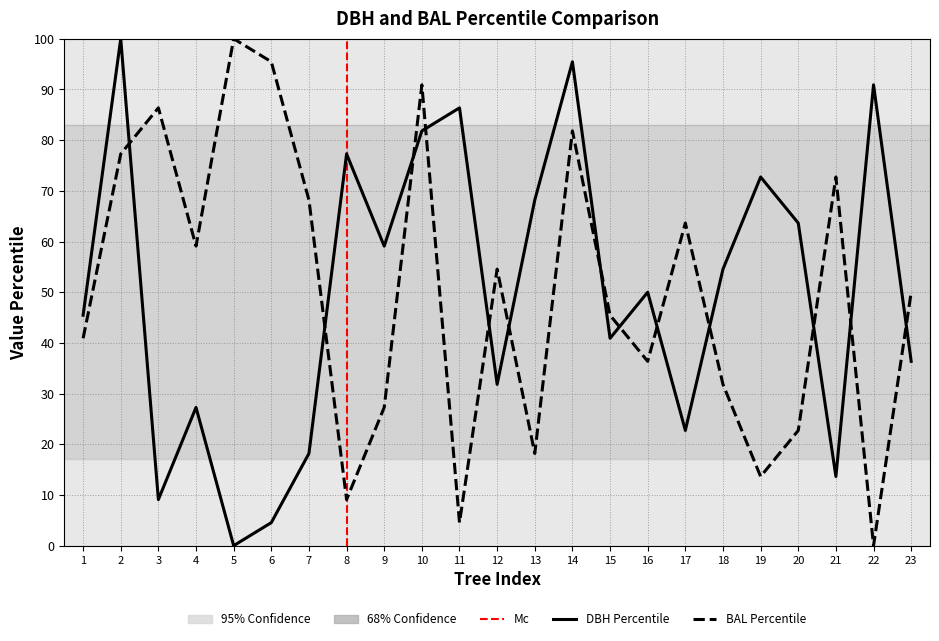

Where does the DBH Percentile series first go above 50?

2